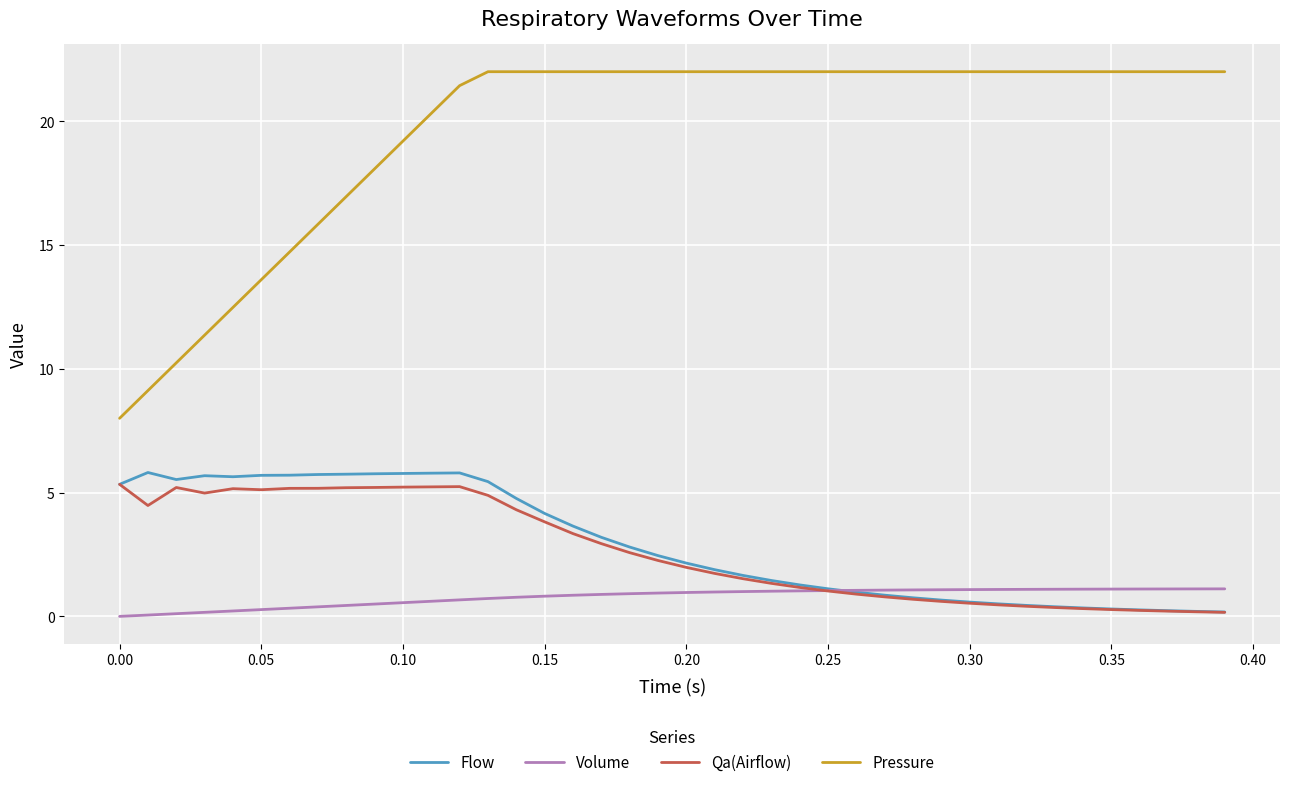

Which series has the largest range (max minus min)?

Pressure